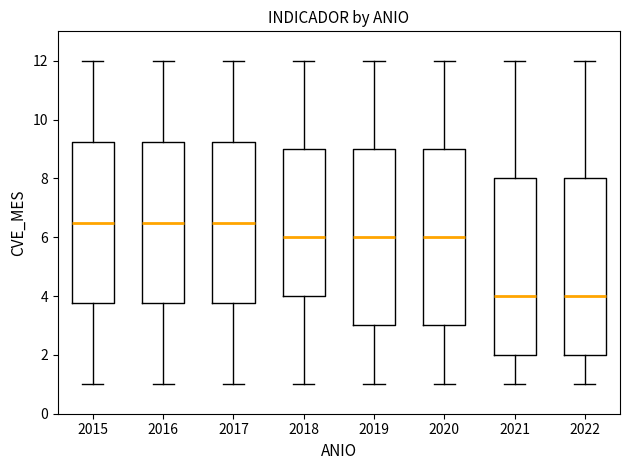

Where is the lower edge of the box at x = 2019 on the y-axis? The values are not printed on the chart, so give them approximately, as read against the axis.

3.0